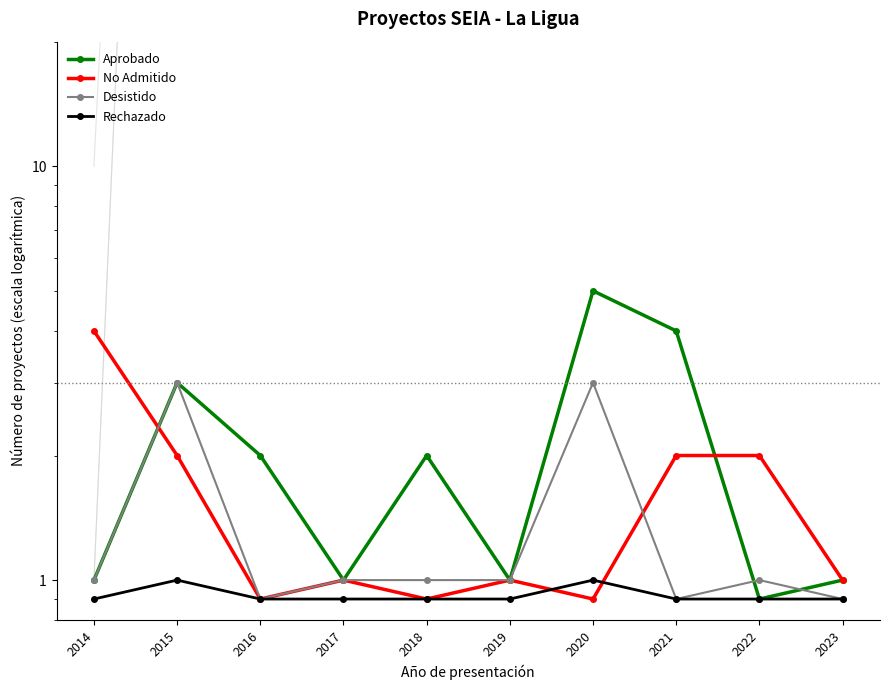

Where is the first local maximum for Rechazado?

2015